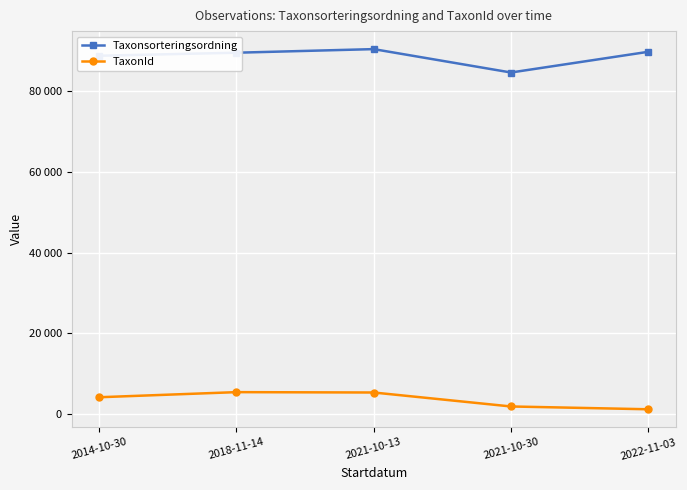

Does the chart have visible grid lines?

Yes